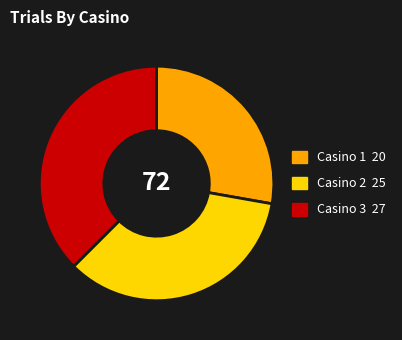

What is the largest slice in the pie chart?

Casino 3